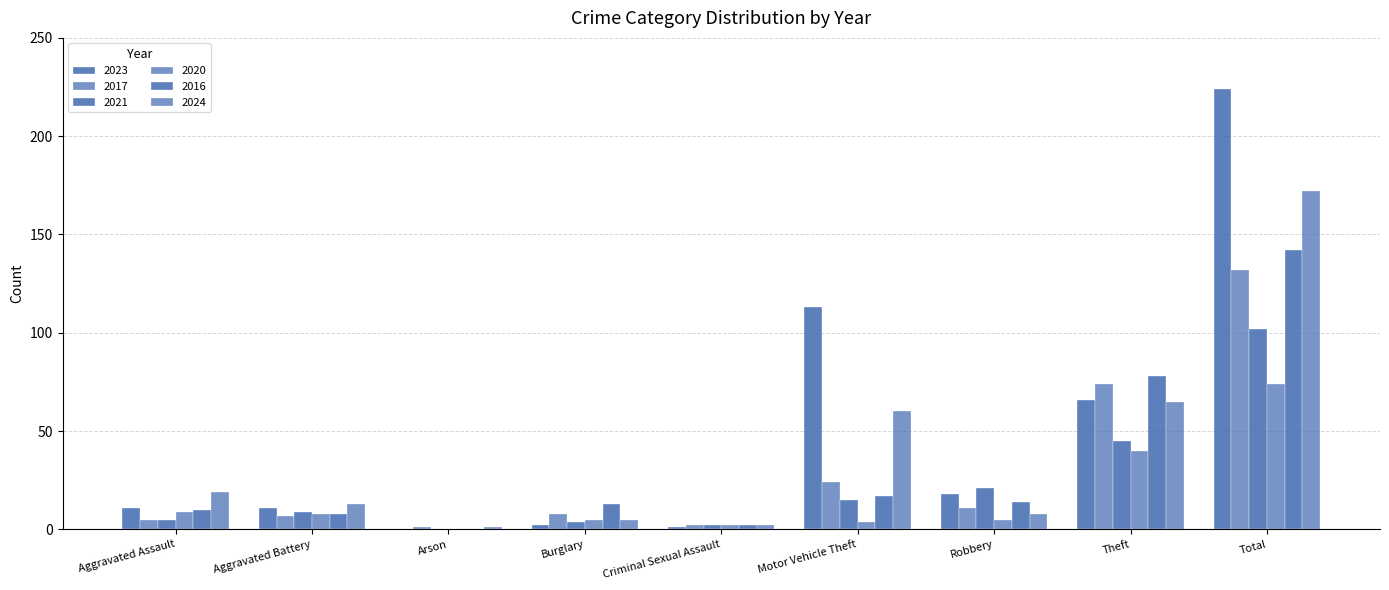

Count the number of data series in this chart.

6